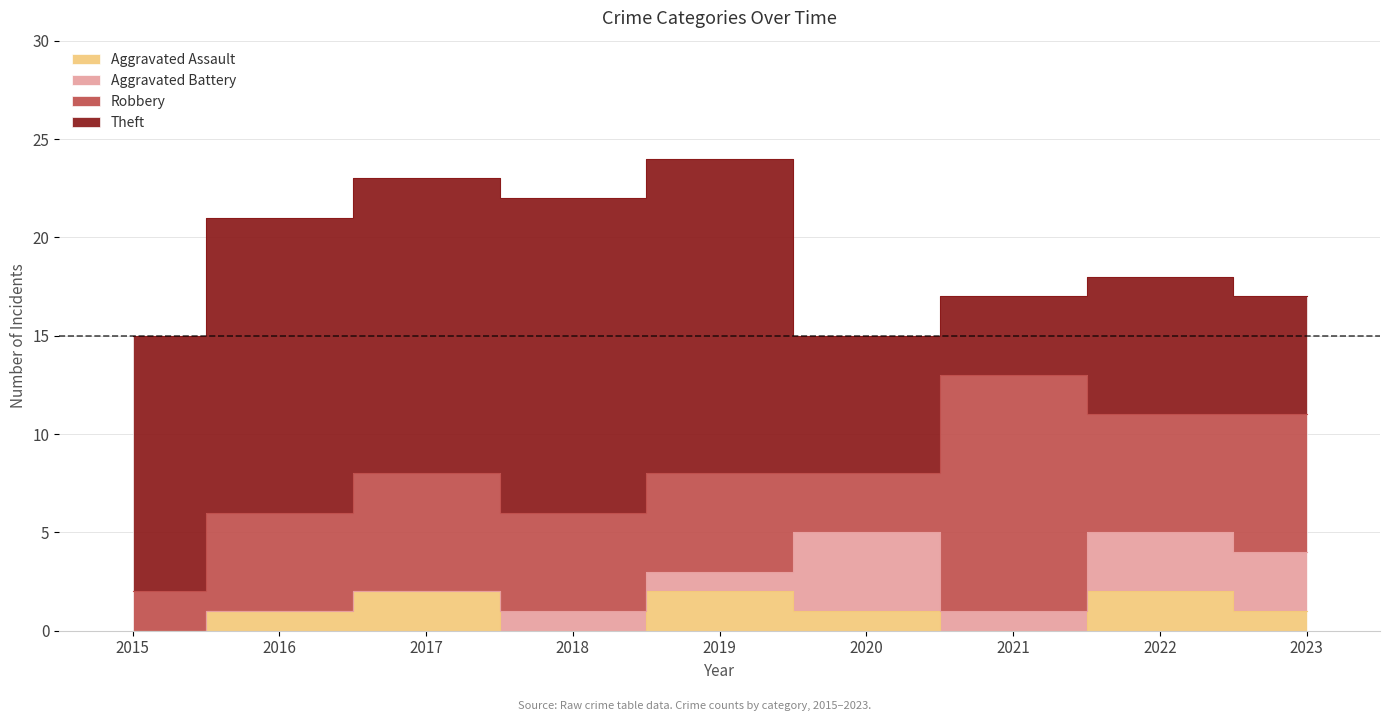

Is it true that Theft equals 7 at 2020?

True